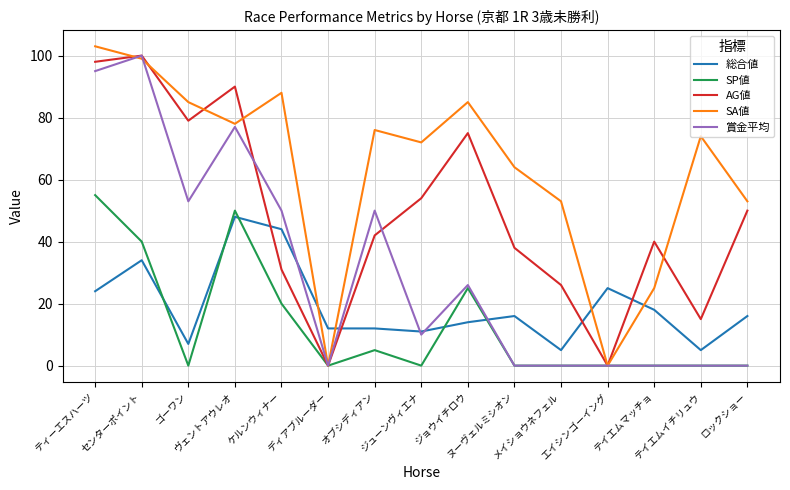

Reading right to left, what are all the values shown in this chart?

総合値: 16	5	18	25	5	16	14	11	12	12	44	48	7	34	24
SP値: 0	0	0	0	0	0	25	0	5	0	20	50	0	40	55
AG値: 50	15	40	0	26	38	75	54	42	0	31	90	79	100	98
SA値: 53	74	25	0	53	64	85	72	76	0	88	78	85	99	103
賞金平均: 0	0	0	0	0	0	26	10	50	0	50	77	53	100	95